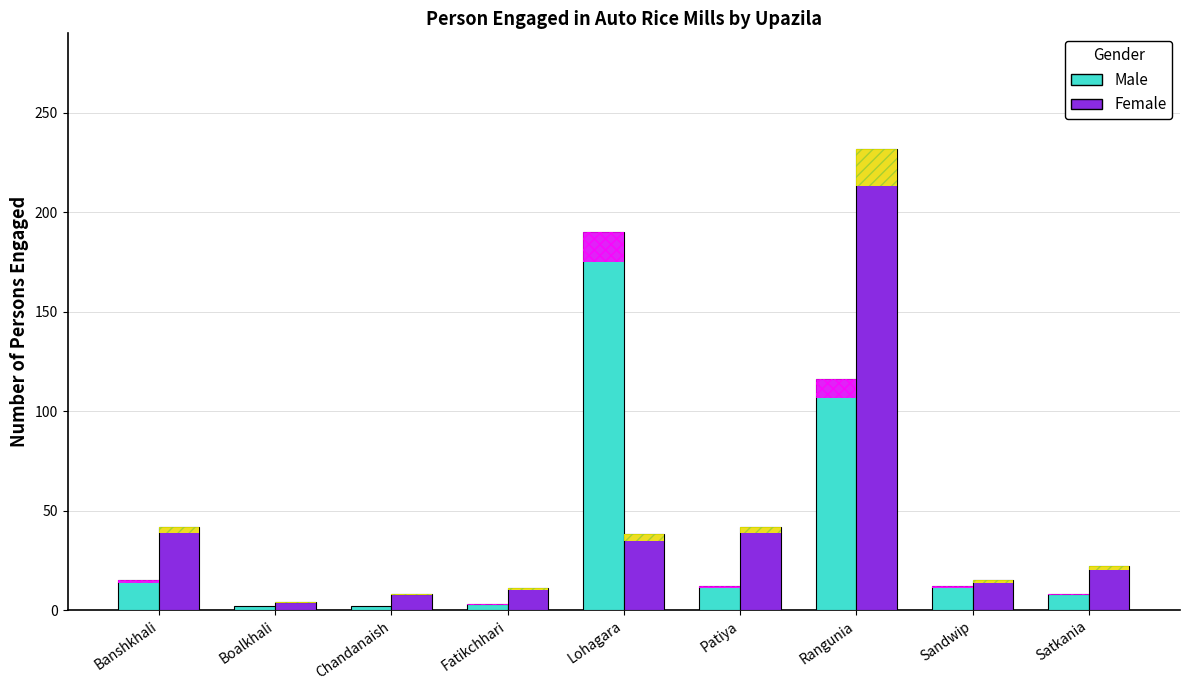

At which label does Male reach its peak?

Lohagara